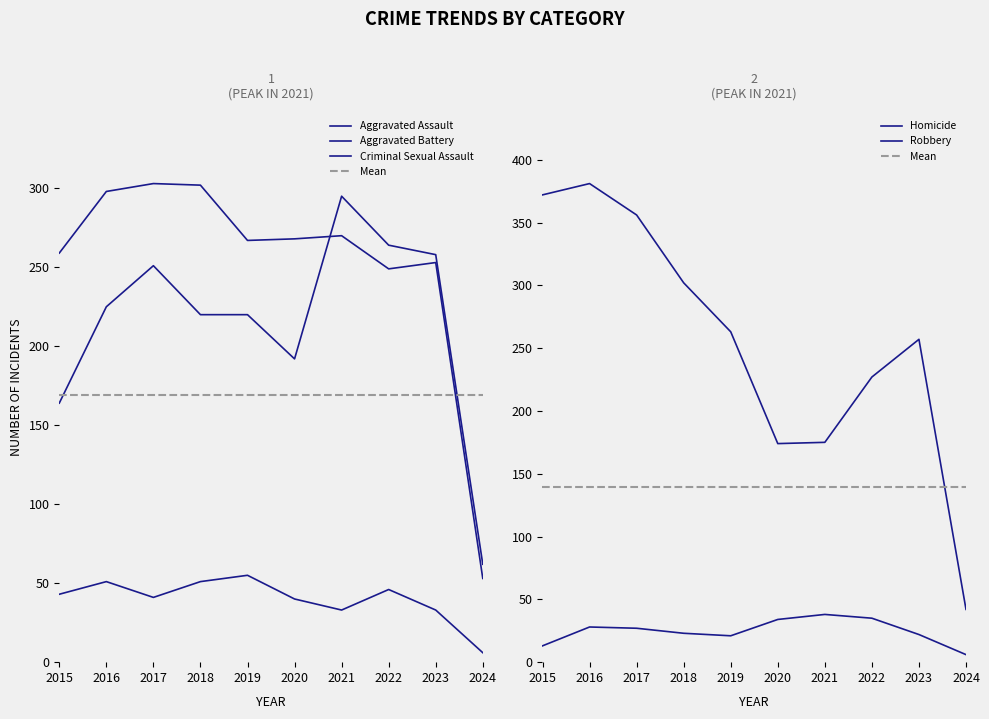

What is the value of the Aggravated Battery point at the 4th from the left?

302